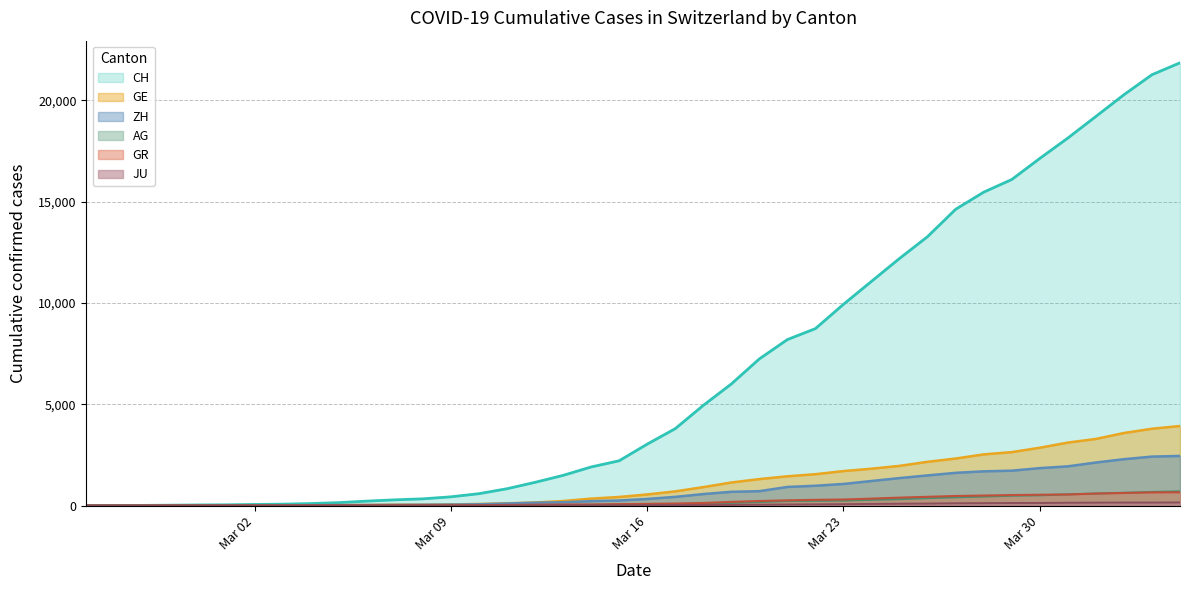

Which series has the largest total across all categories?

CH